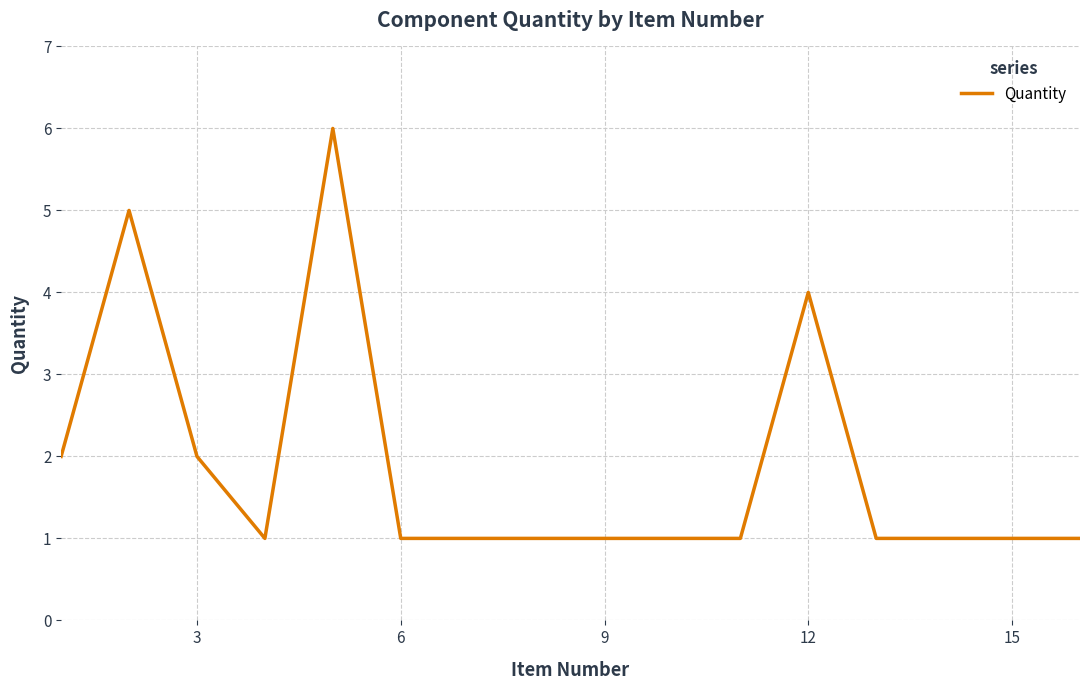

Count the values in the range 1 to 2.

13